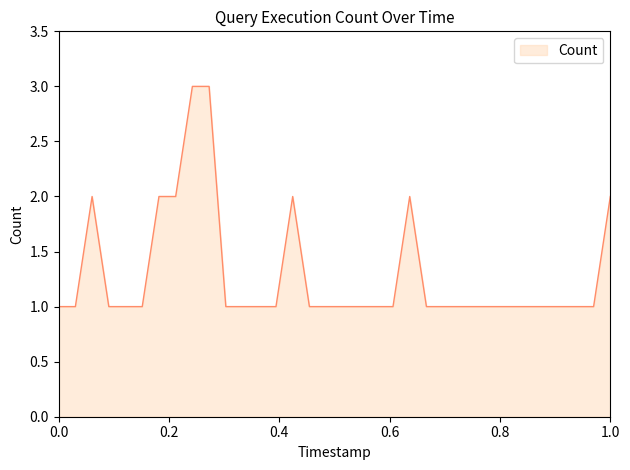

How many categories are shown in the chart?

34